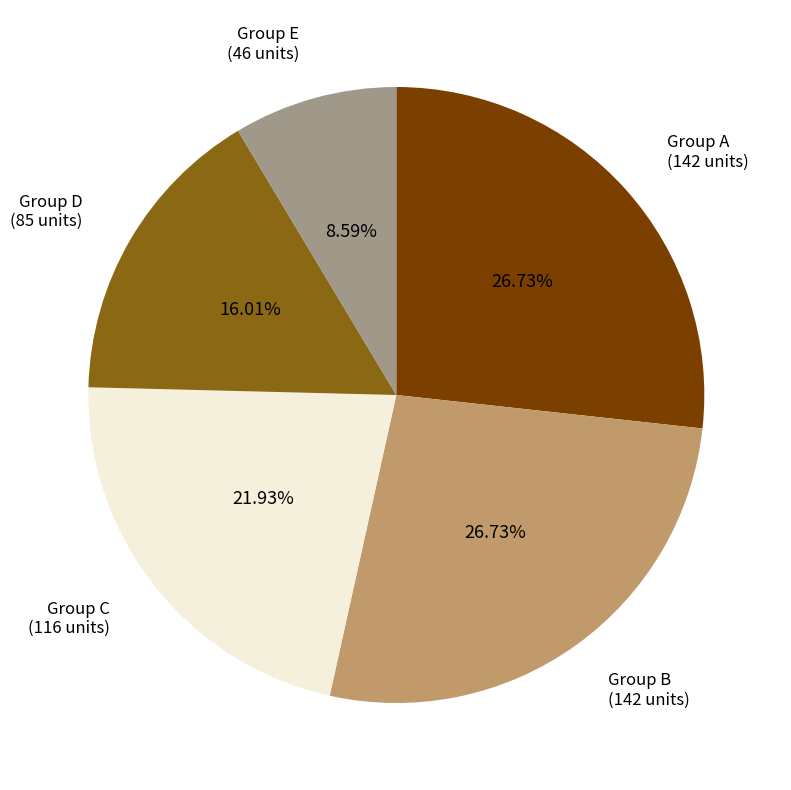

Is there any slice that represents more than half of the pie?

No